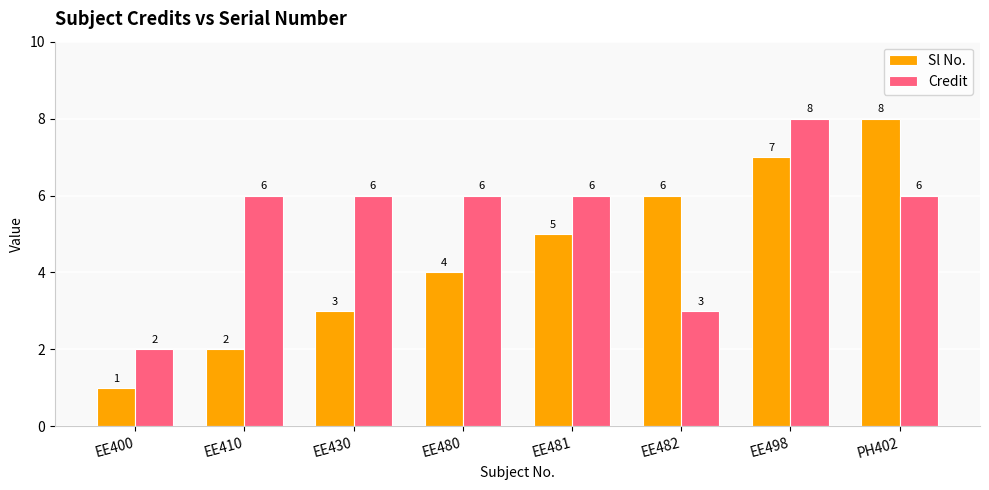

Rank the series at EE400 from highest to lowest value.

Credit, Sl No.